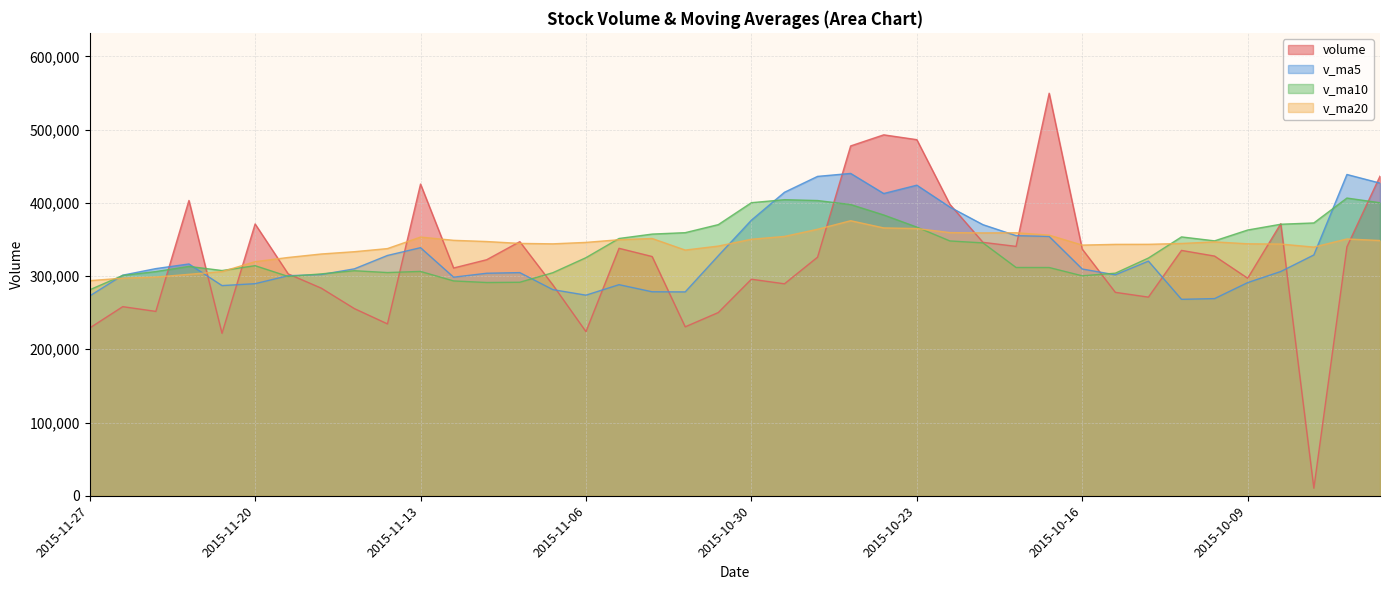

At which category is the sum across all series the highest?

2015-10-27